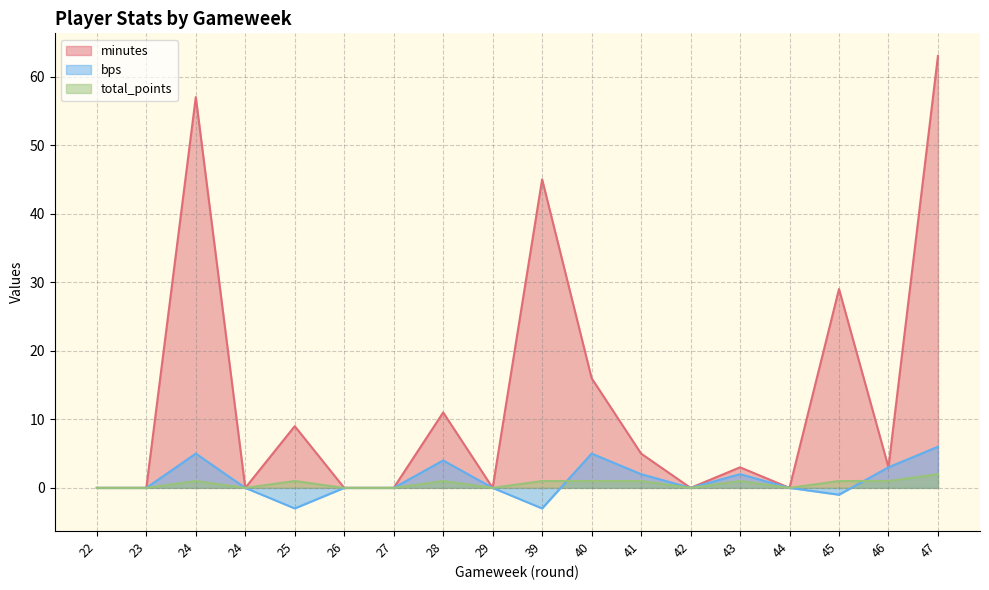

Reading left to right, list all the values displayed in this chart.

minutes: 22=0	23=0	24=57	24=0	25=9	26=0	27=0	28=11	29=0	39=45	40=16	41=5	42=0	43=3	44=0	45=29	46=3	47=63
bps: 22=0	23=0	24=5	24=0	25=-3	26=0	27=0	28=4	29=0	39=-3	40=5	41=2	42=0	43=2	44=0	45=-1	46=3	47=6
total_points: 22=0	23=0	24=1	24=0	25=1	26=0	27=0	28=1	29=0	39=1	40=1	41=1	42=0	43=1	44=0	45=1	46=1	47=2